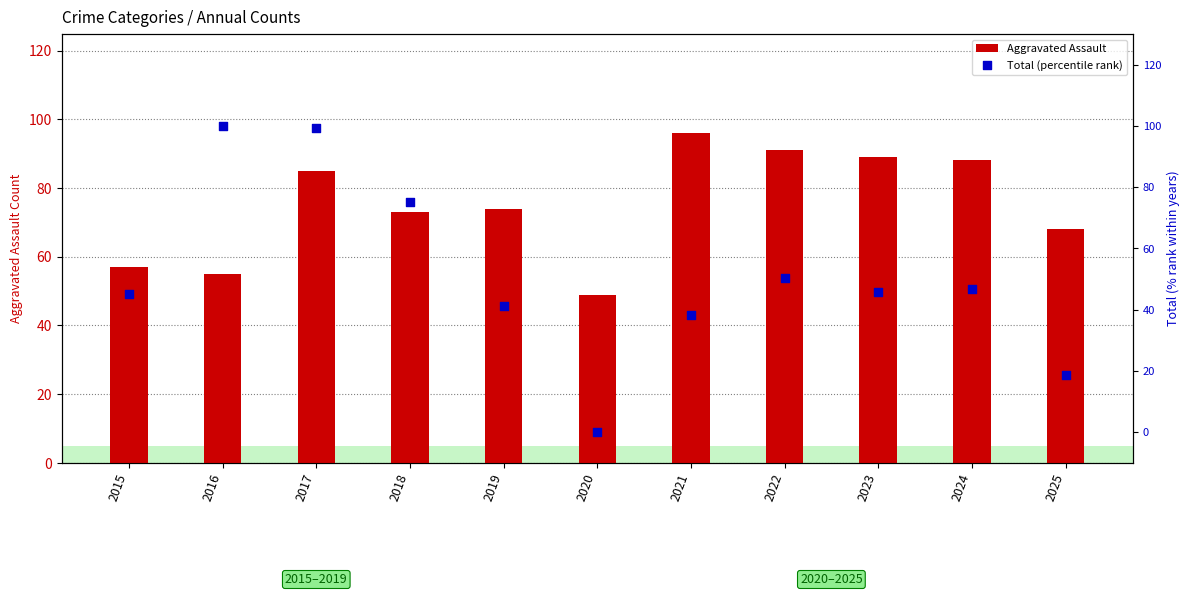

Is the value of Aggravated Assault at 2024 greater than the value of Total (percentile rank) at 2024?

Yes